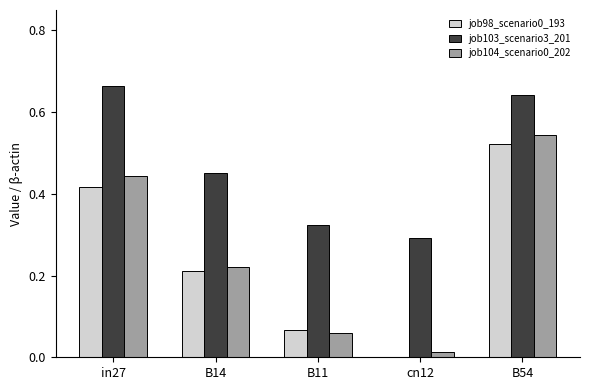

What is the sum of all job103_scenario3_201 values?

2.4